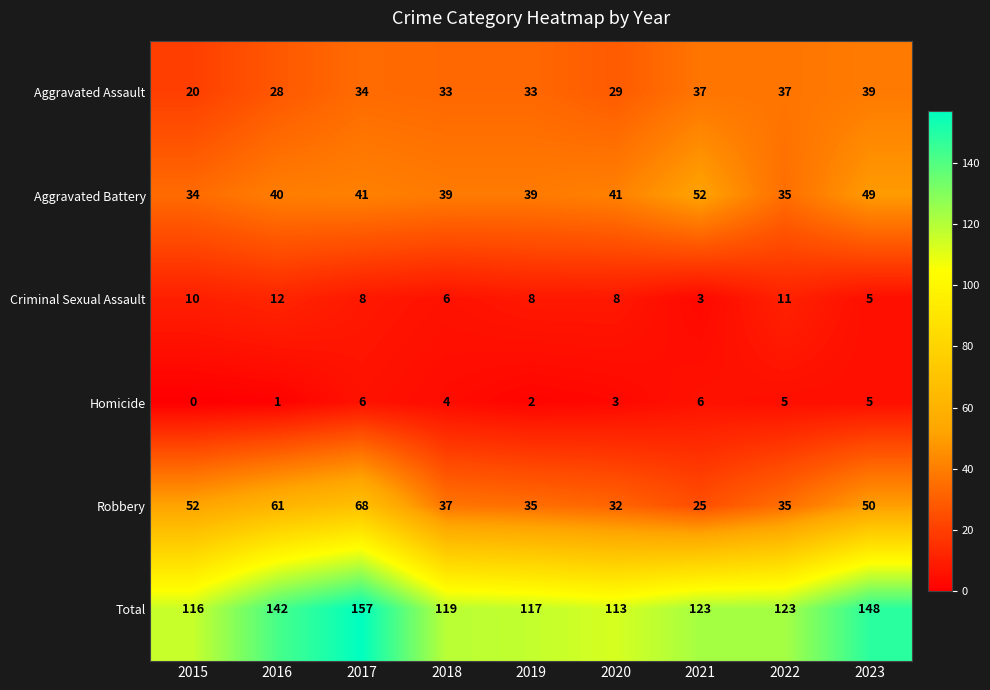

At how many categories does at least one series exceed 131?

3